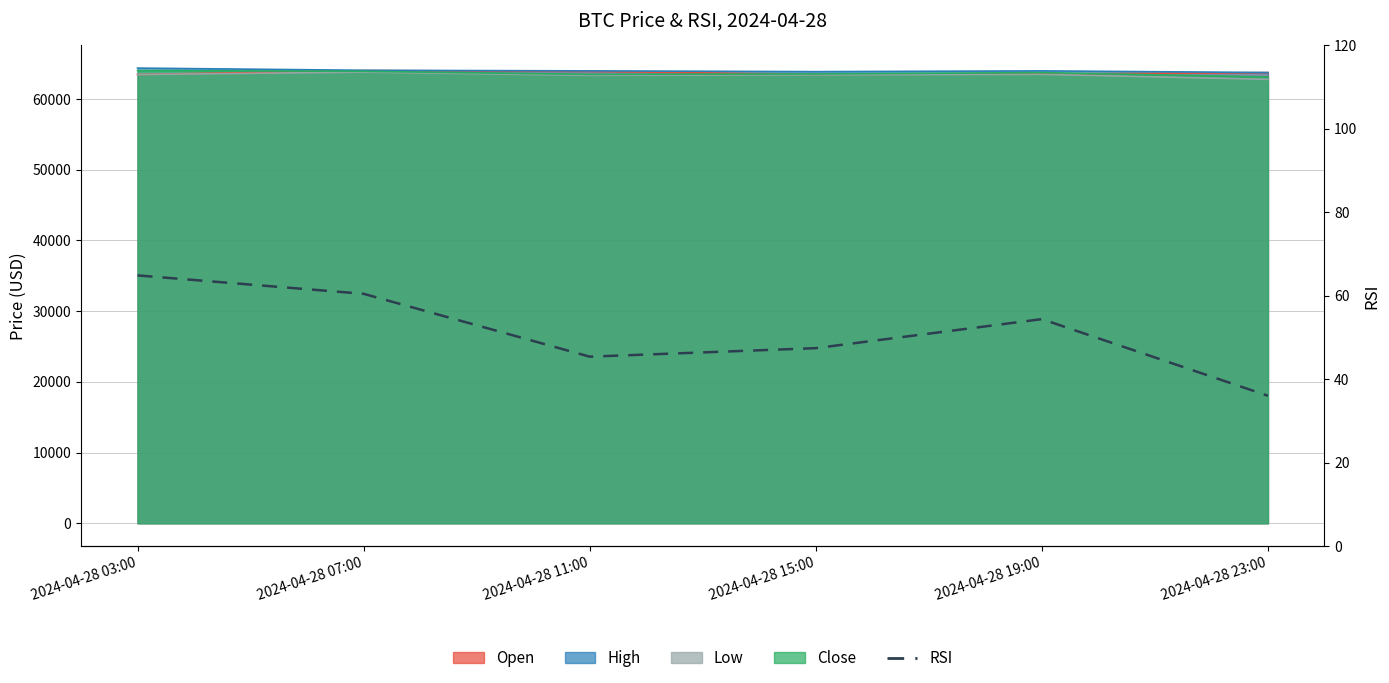

How many lines are shown in the chart?

1